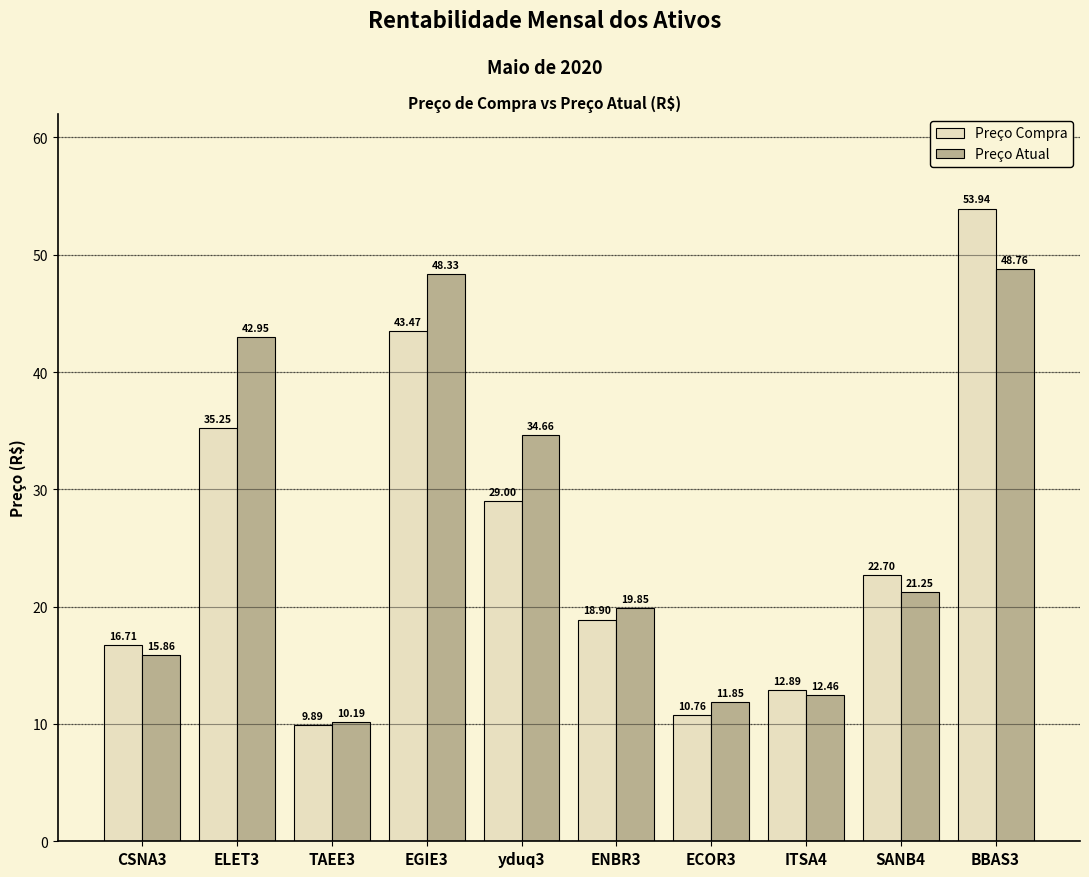

How many bars are there in each group?

2